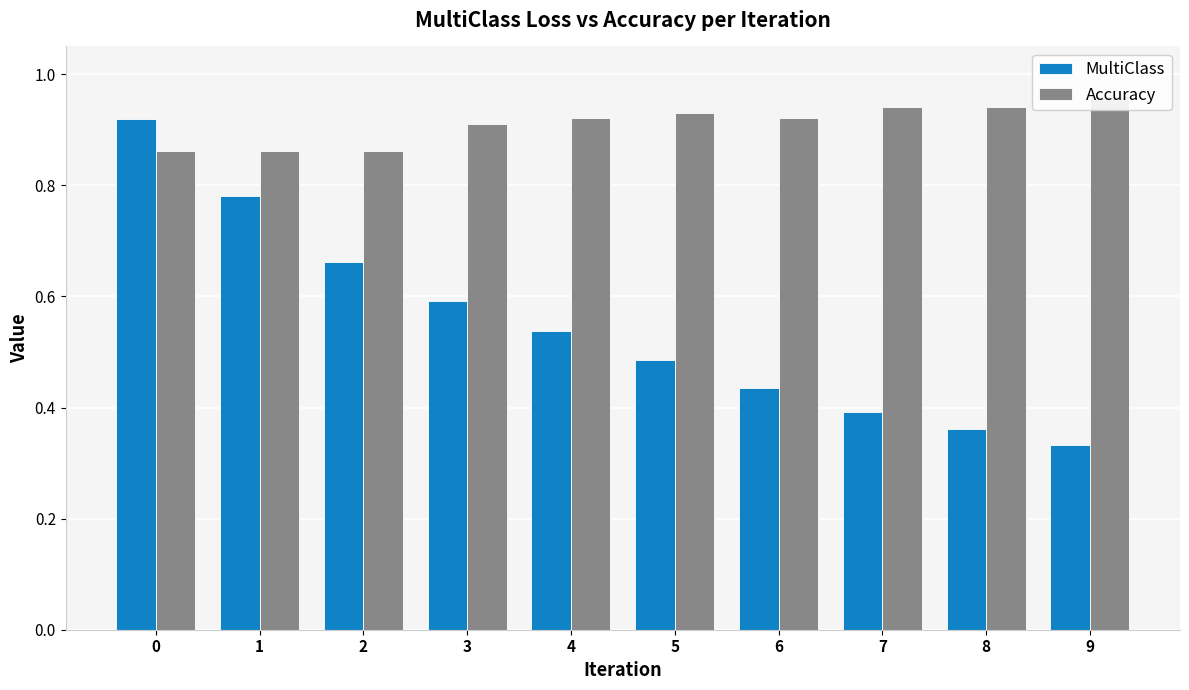

List the labels in order of MultiClass value, smallest first.

9, 8, 7, 6, 5, 4, 3, 2, 1, 0